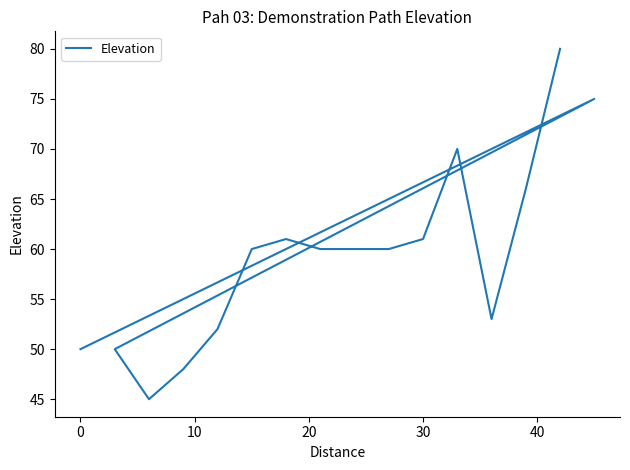

How many points are higher than both their immediate neighbors (excluding endpoints)?

3